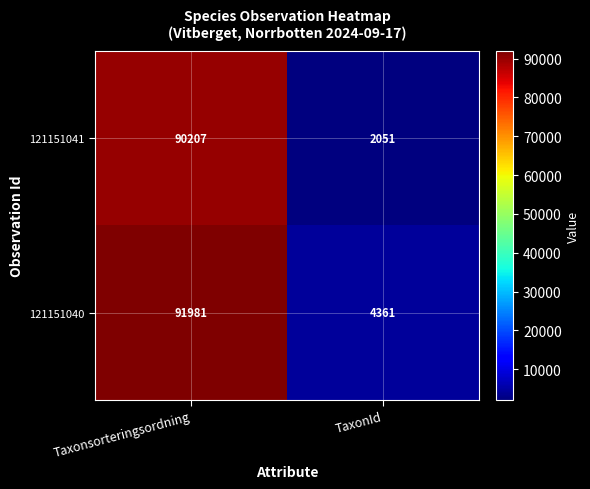

Which series changed the most between Taxonsorteringsordning and TaxonId?

121151041